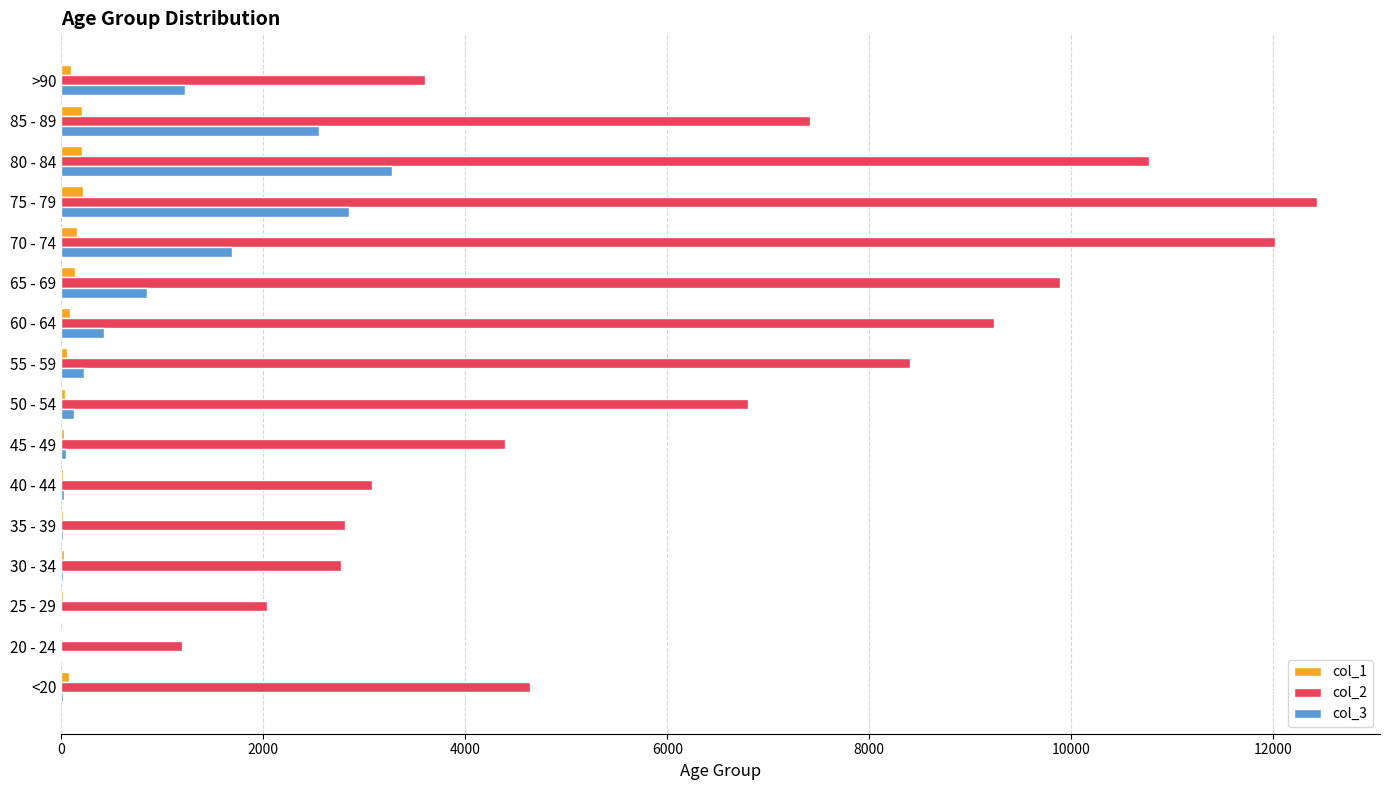

The value of col_3 at 75 - 79 is 3790. True or false?

False